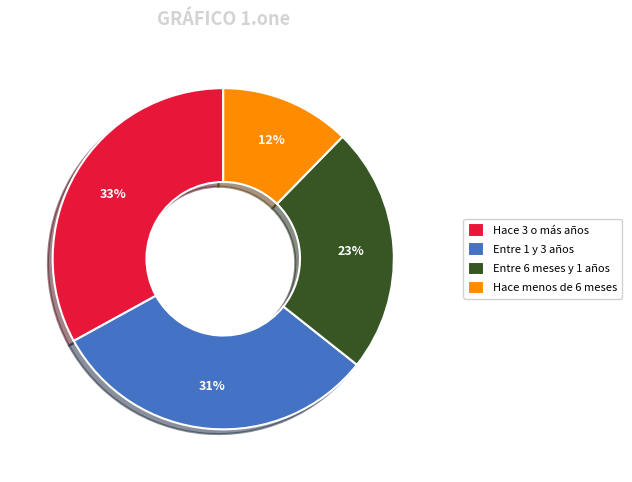

Does Hace 3 o más años represent more than half of the total?

No